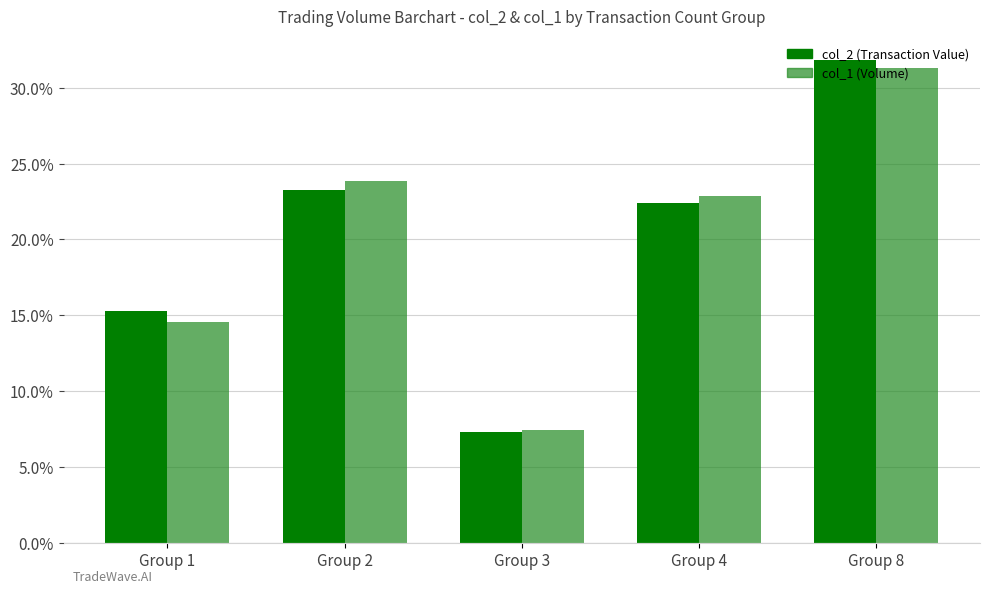

What is the total value across all series at Group 2?

47.1